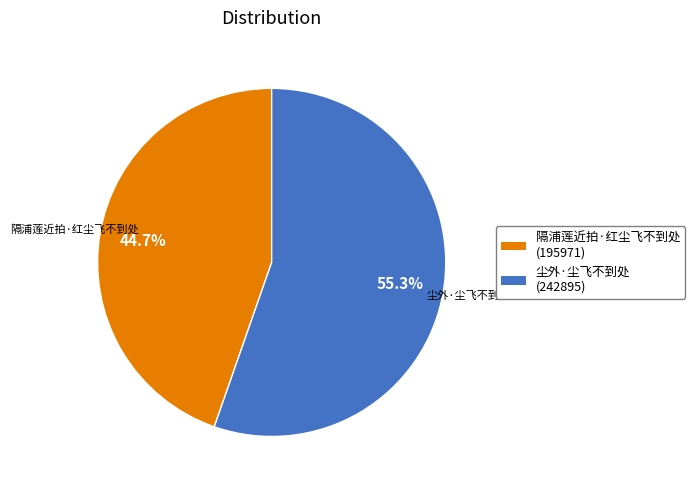

What is the smallest slice in the pie chart?

隔浦莲近拍·红尘飞不到处